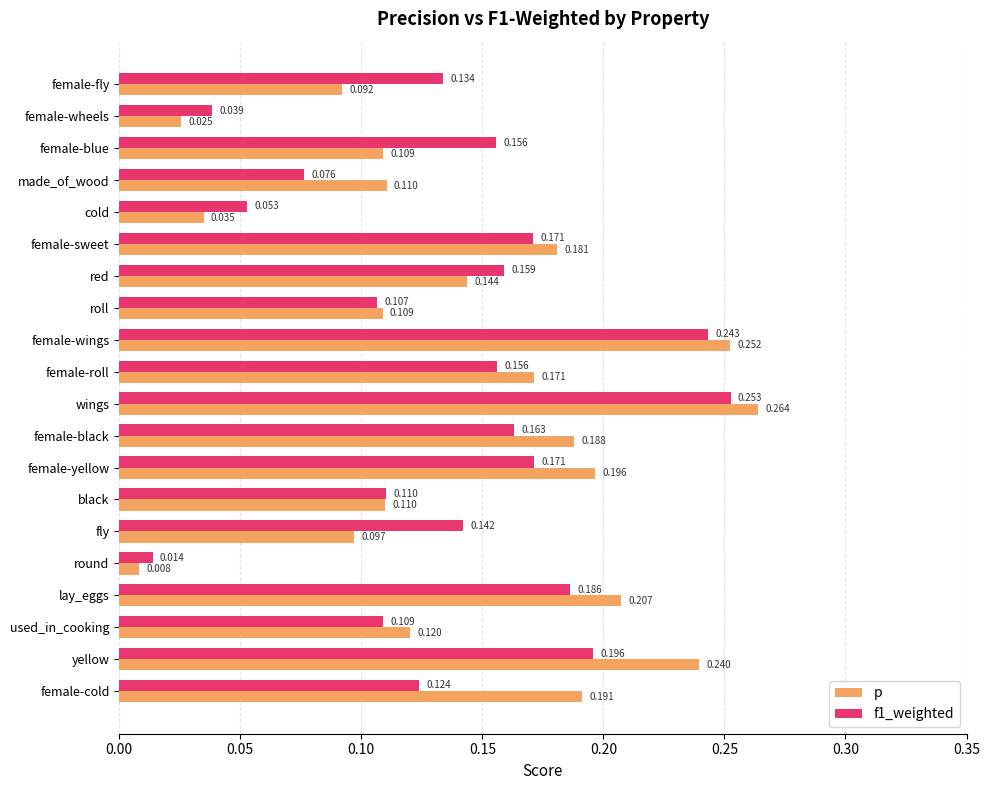

Which label corresponds to the smallest value in the chart?

round